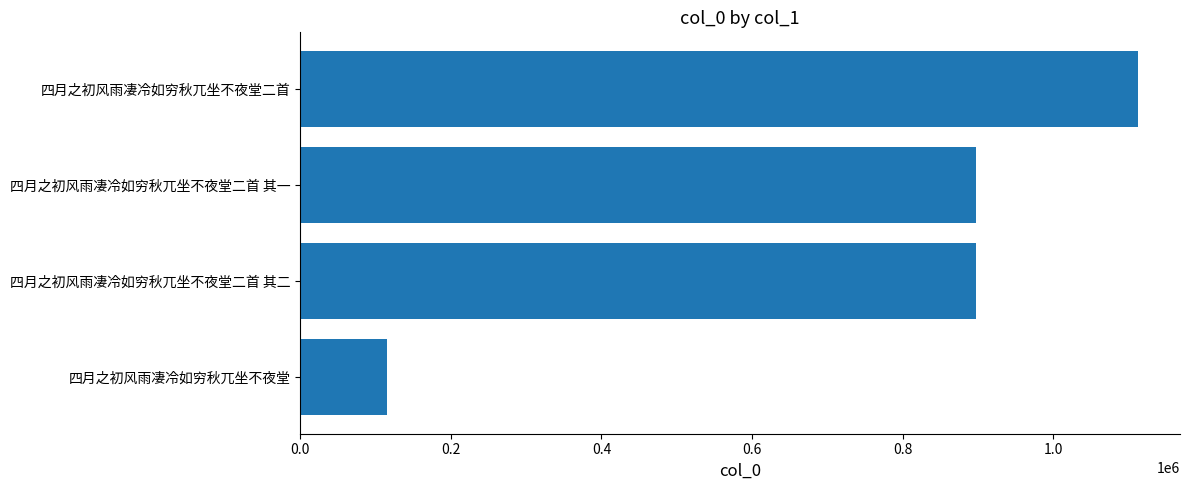

True or false: the data shows 56841 at 四月之初风雨凄冷如穷秋兀坐不夜堂.

False